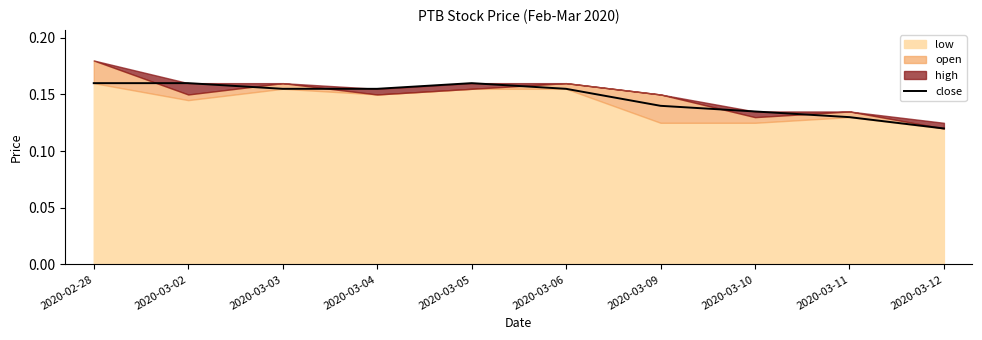

What is the value of the 10th point from the left?

0.1